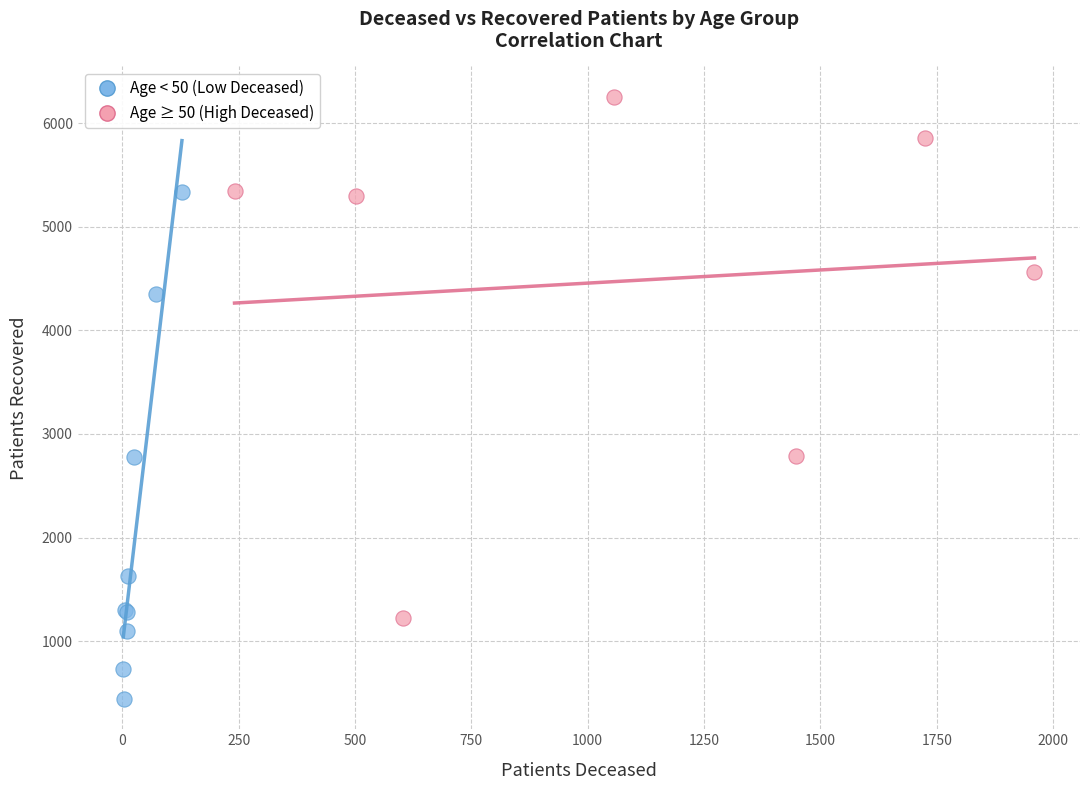

Which series has the widest spread of Y values?

Age ≥ 50 (High Deceased)